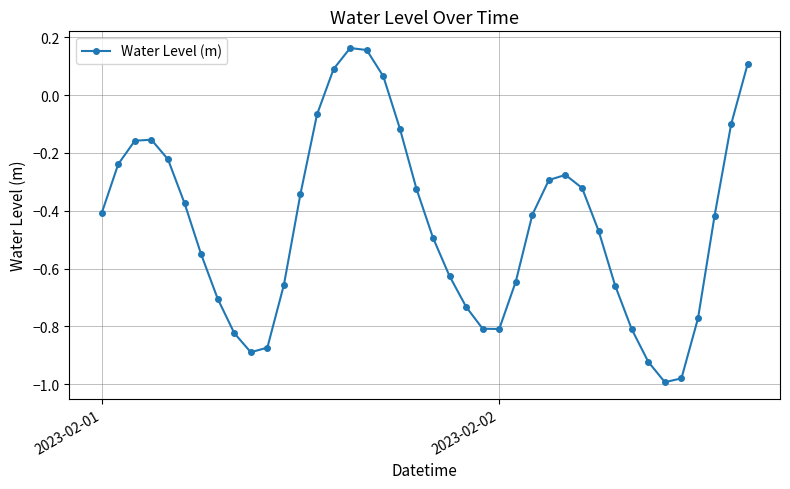

True or false: there are more than 0 points higher than both neighbors.

True